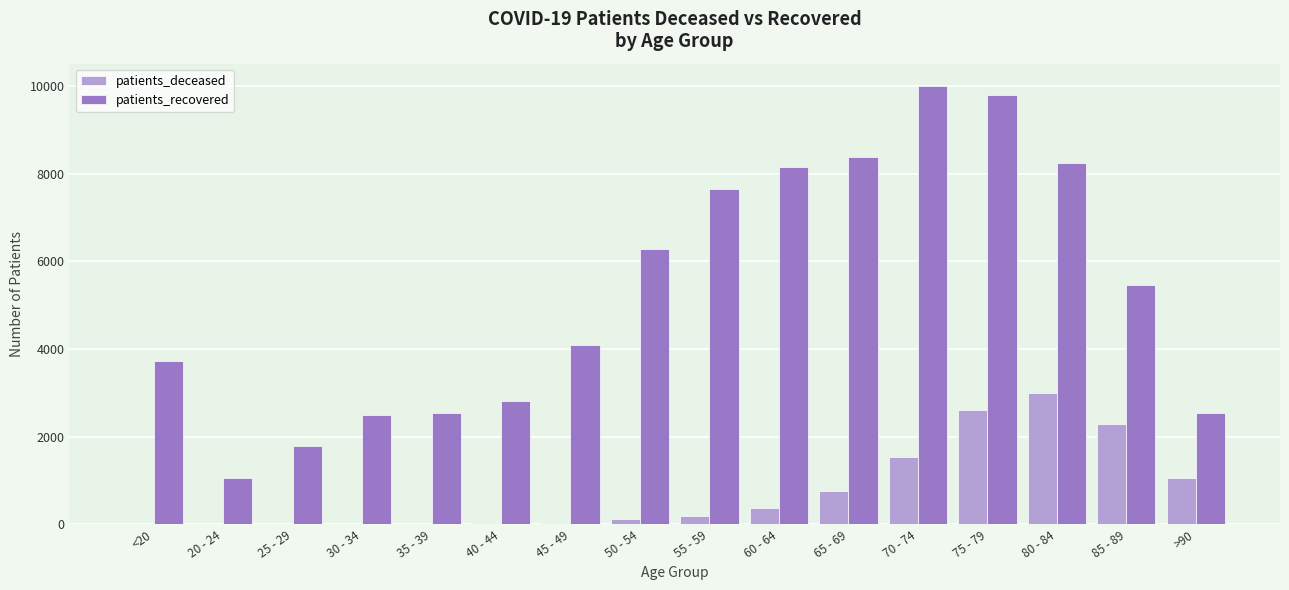

Which series has the widest spread of values?

patients_recovered